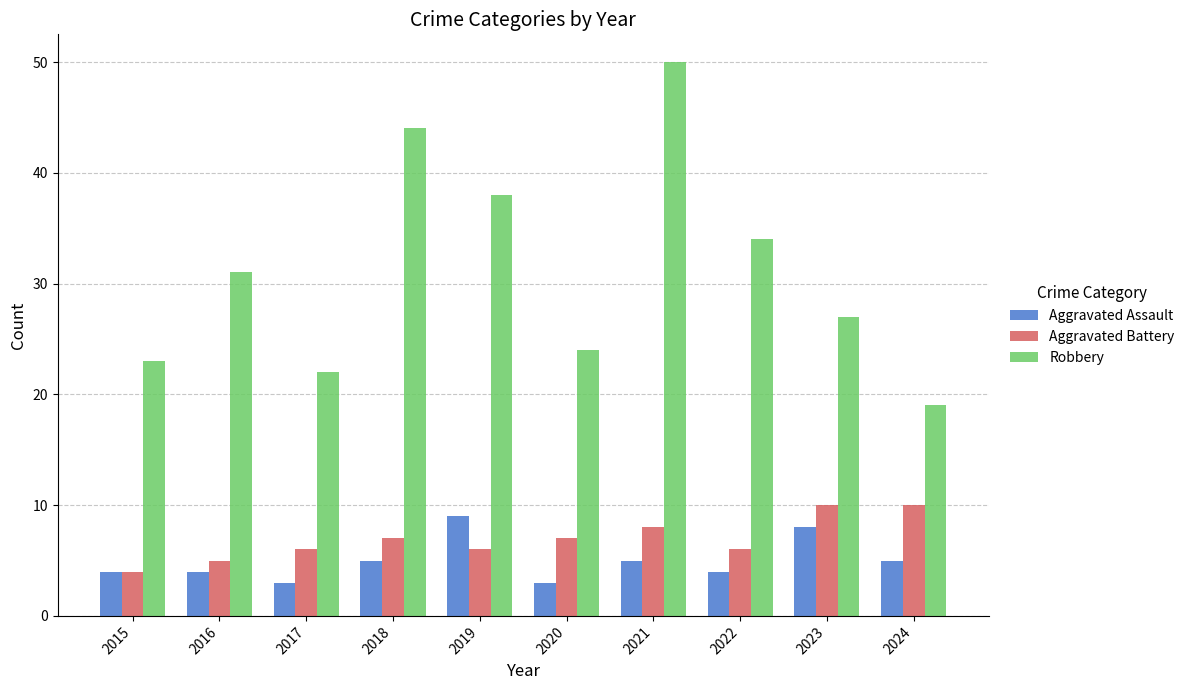

What is the average value of the Aggravated Assault series?

5